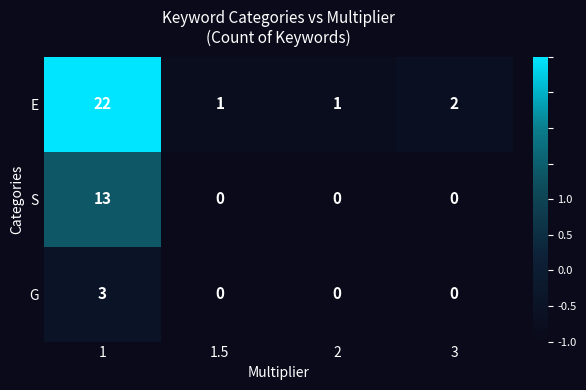

The value of S at 3 is 4. True or false?

False